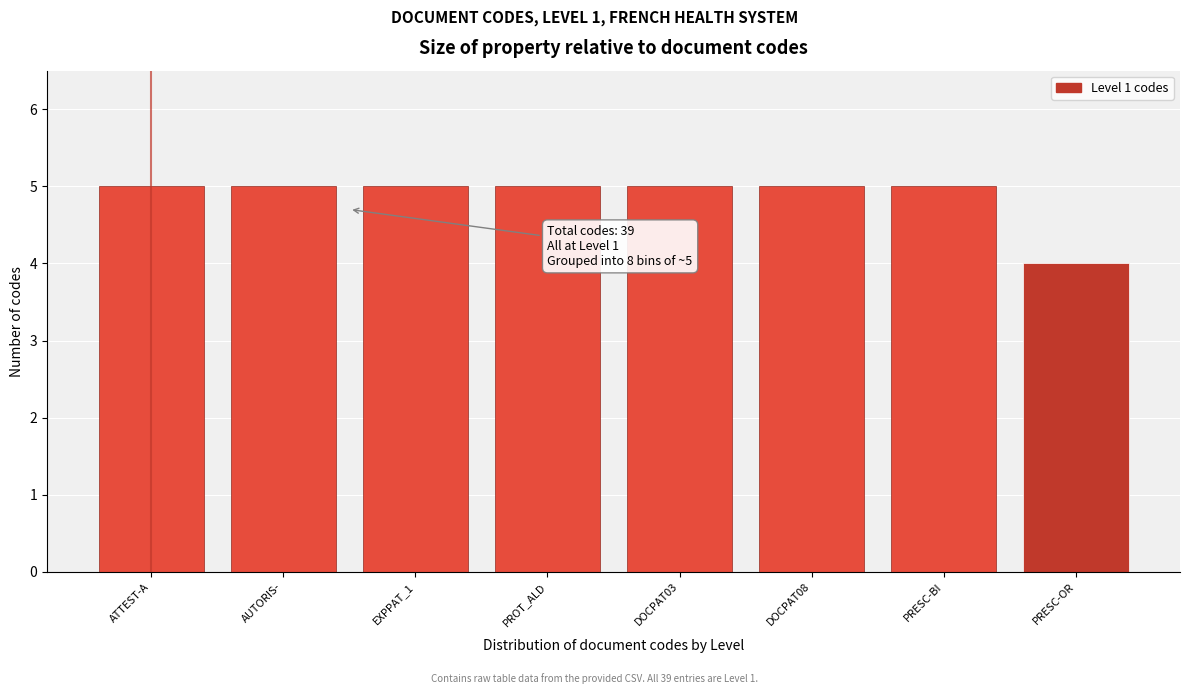

Reading left to right, extract all data points from this chart.

ATTEST-A=5	AUTORIS-=5	EXPPAT_1=5	PROT_ALD=5	DOCPAT03=5	DOCPAT08=5	PRESC-BI=5	PRESC-OR=4